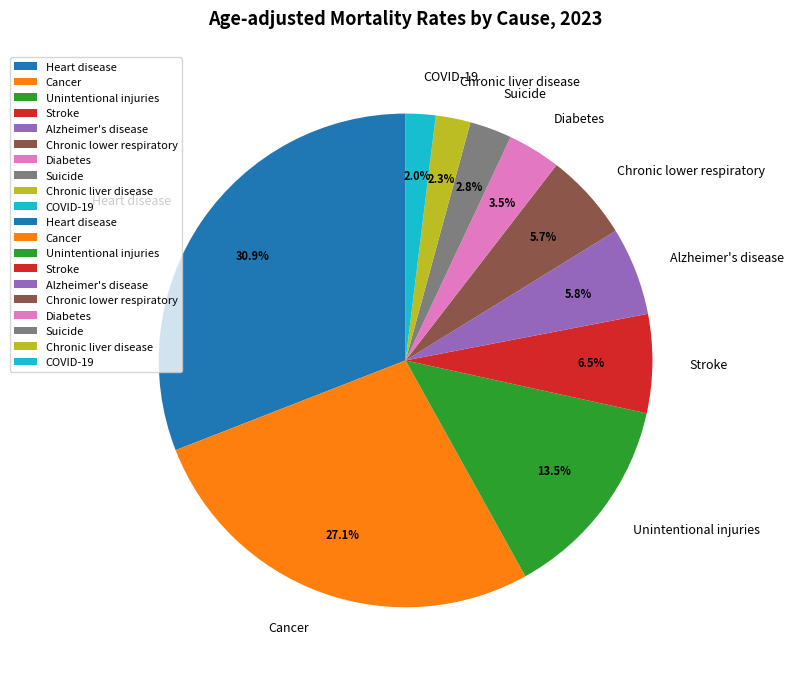

Do Stroke and Suicide together represent more than half of the pie?

No